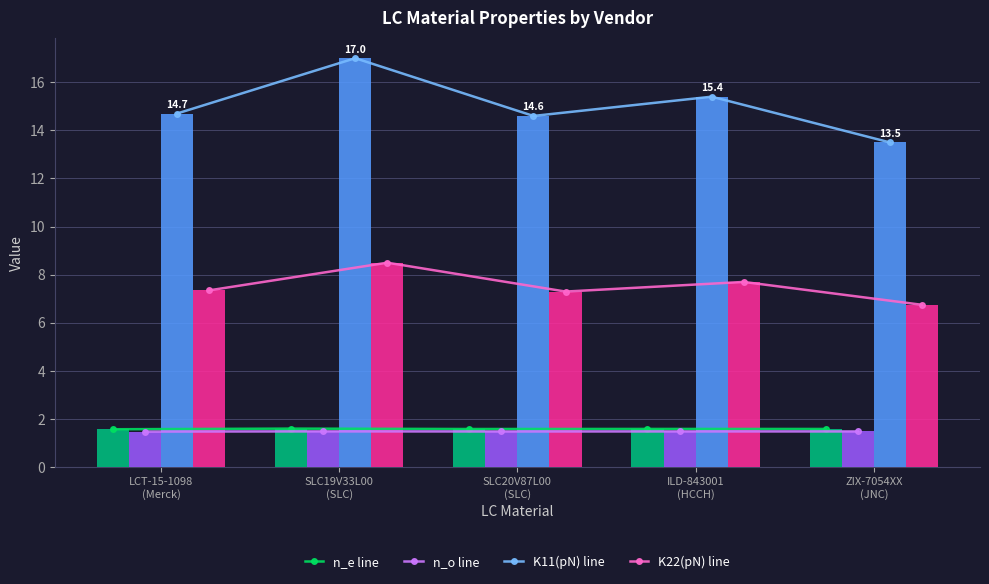

How many groups of bars are there?

5